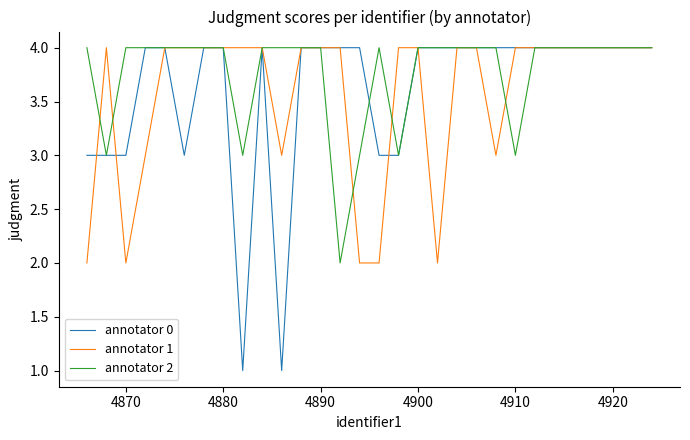

Which series has the largest total across all categories?

annotator 2